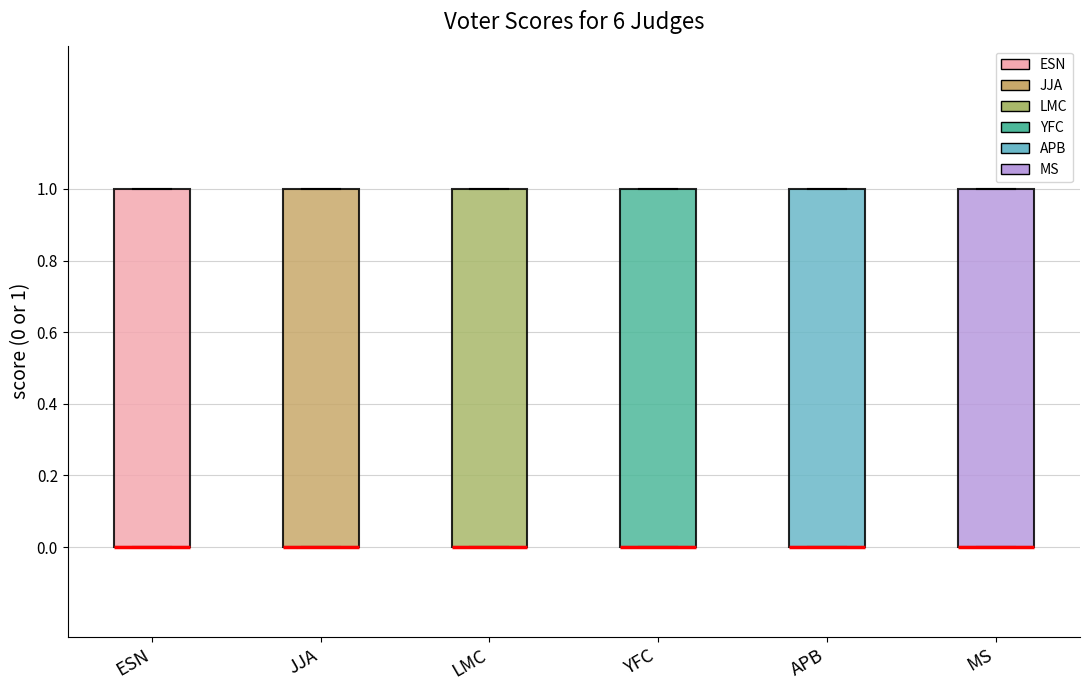

Reading left to right, read every box against the y-axis: the position of its median line, the range the box covers, and the ends of its whiskers. The values are not printed on the chart, so give them approximately, as read against the axis.

ESN: median 0 (drawn on the box's lower edge), box 0 to 1, whiskers 0 to 1
JJA: median 0 (drawn on the box's lower edge), box 0 to 1, whiskers 0 to 1
LMC: median 0 (drawn on the box's lower edge), box 0 to 1, whiskers 0 to 1
YFC: median 0 (drawn on the box's lower edge), box 0 to 1, whiskers 0 to 1
APB: median 0 (drawn on the box's lower edge), box 0 to 1, whiskers 0 to 1
MS: median 0 (drawn on the box's lower edge), box 0 to 1, whiskers 0 to 1